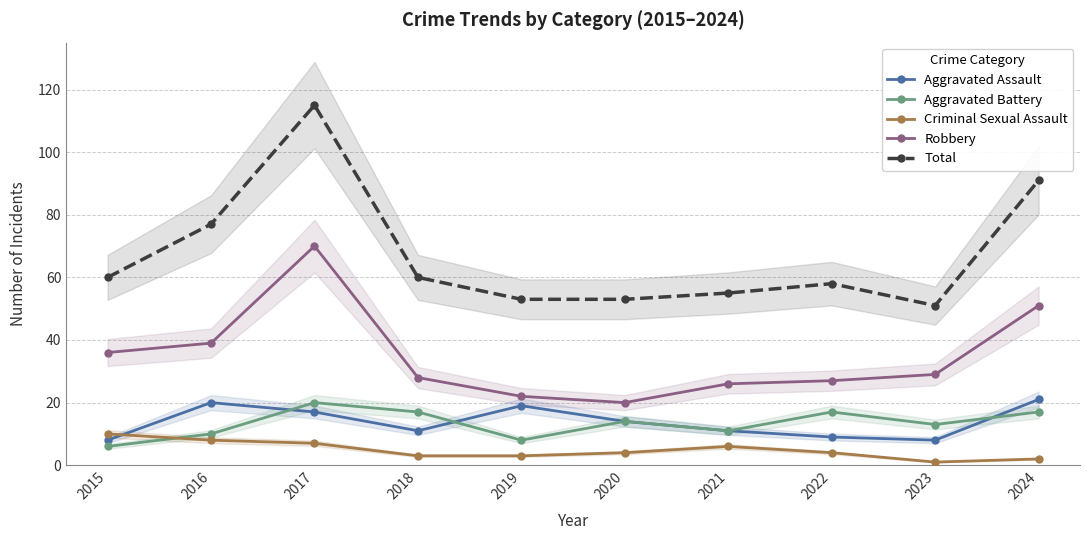

Which series has the largest range (max minus min)?

Total